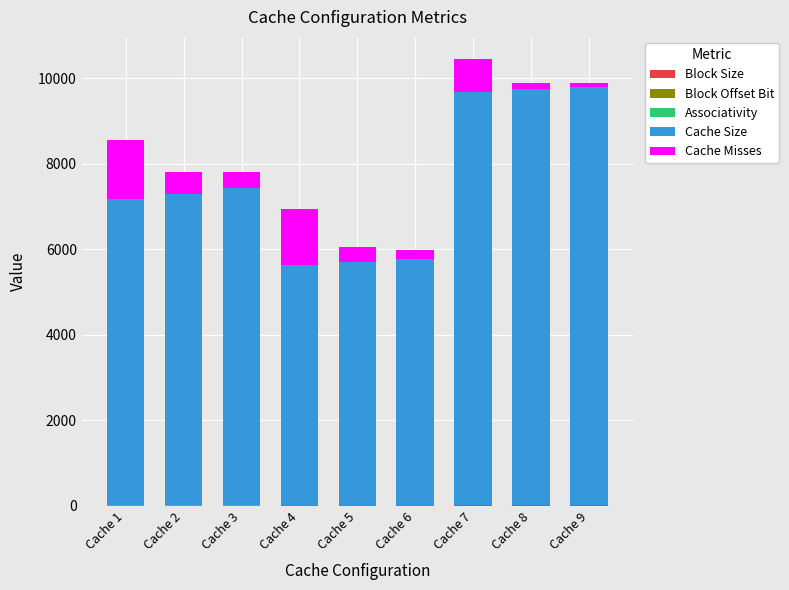

Which series has the largest total across all categories?

Cache Size